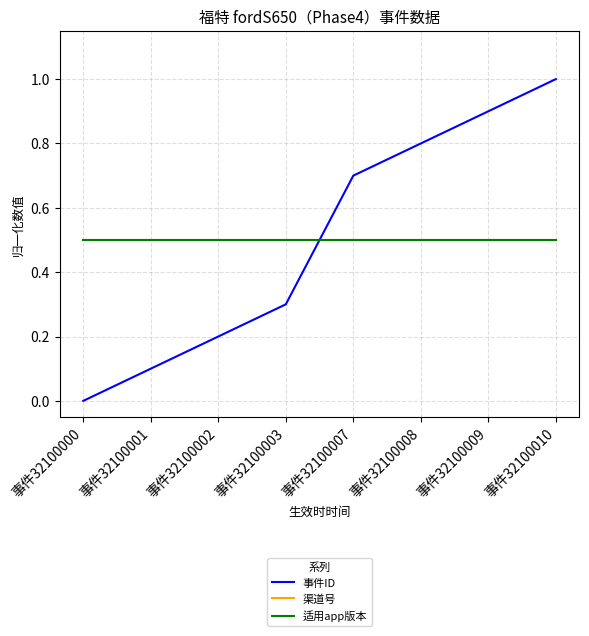

What is the total value across all series at 事件32100010?

2.0